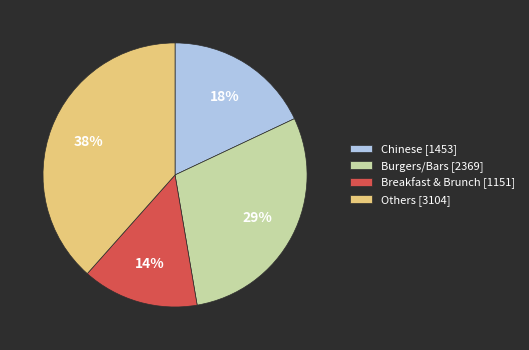

Which slice is the largest?

Others [3104]